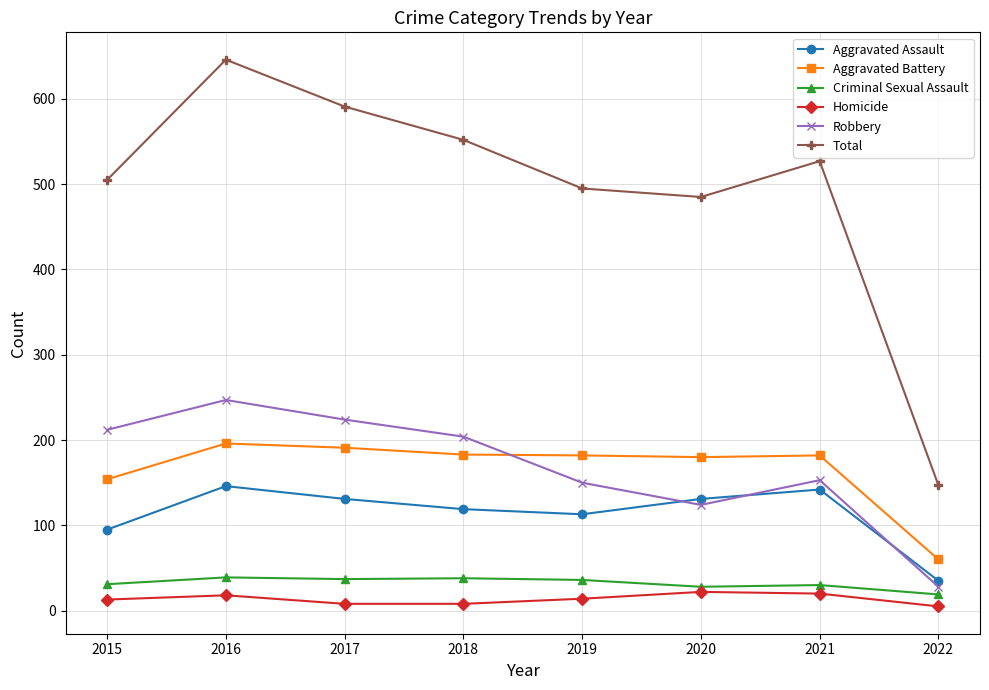

True or false: Criminal Sexual Assault and Homicide cross at least once.

False